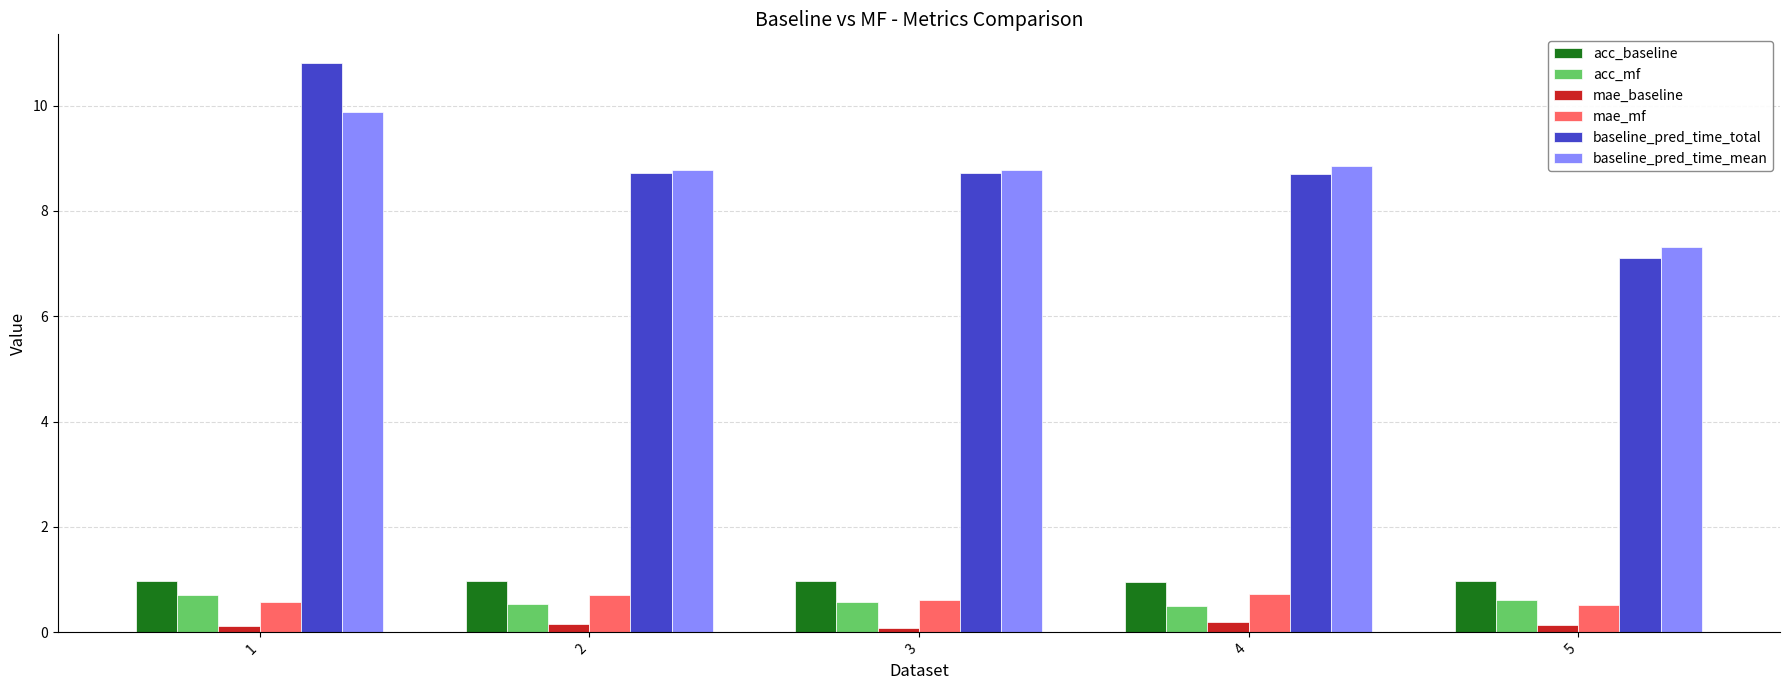

Is it true that mae_mf equals 0.6 at 1?

True